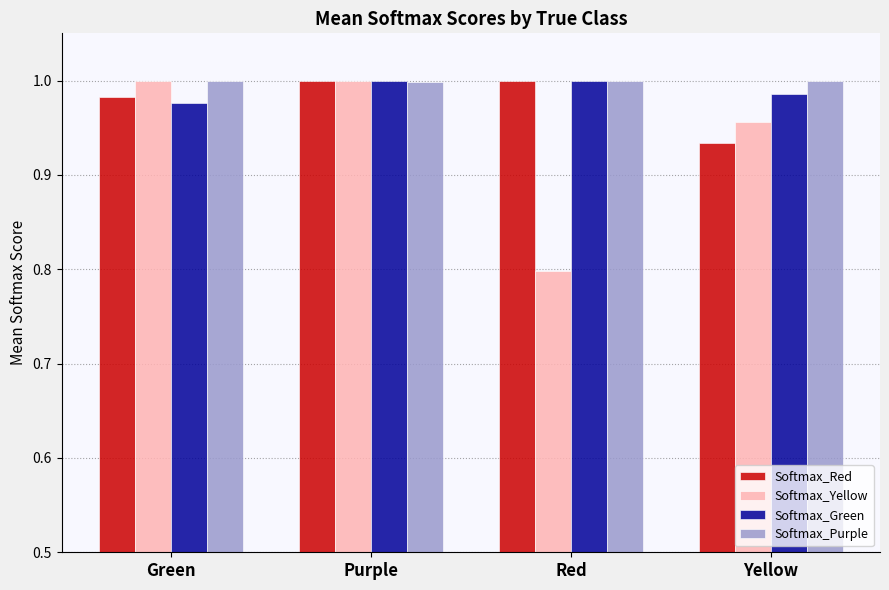

What are all the series names shown in the legend?

Softmax_Red, Softmax_Yellow, Softmax_Green, Softmax_Purple